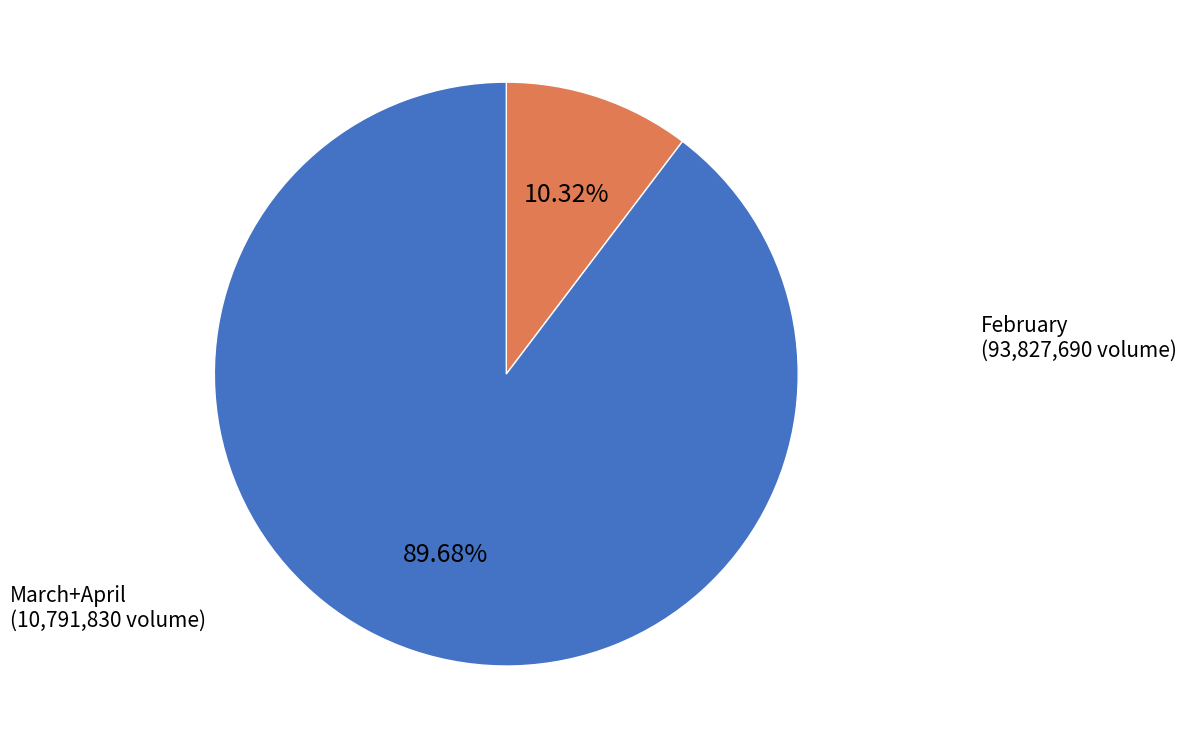

Which category accounts for the majority?

February (93,827,690 volume)